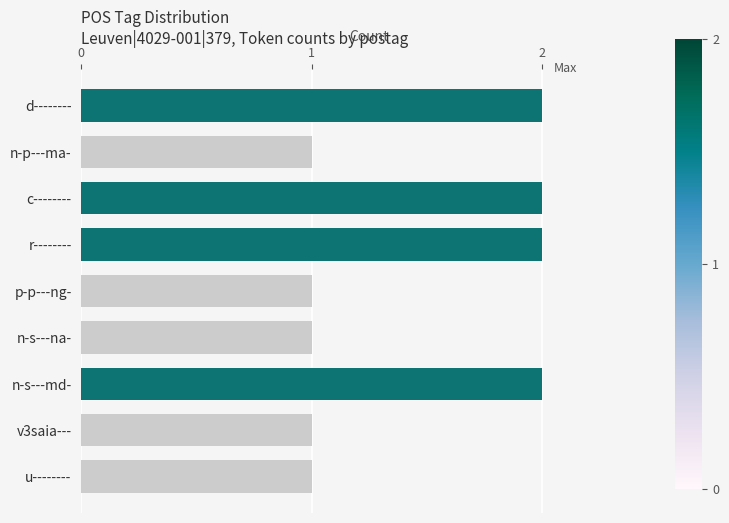

Reading top to bottom, transcribe all the data shown in this chart.

d--------=2	n-p---ma-=1	c--------=2	r--------=2	p-p---ng-=1	n-s---na-=1	n-s---md-=2	v3saia---=1	u--------=1